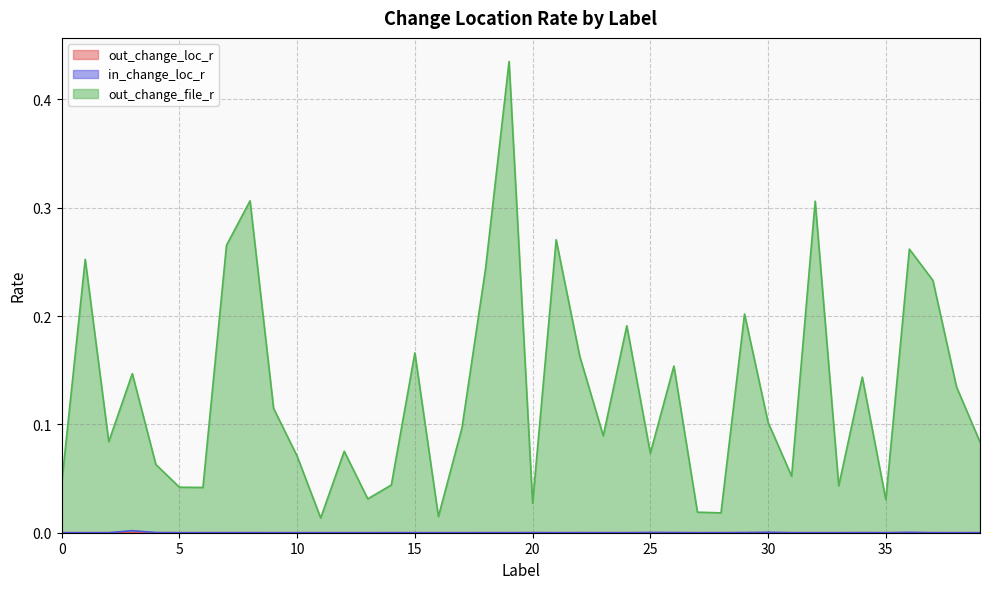

True or false: out_change_file_r has a value of 0.4 at 36.

False